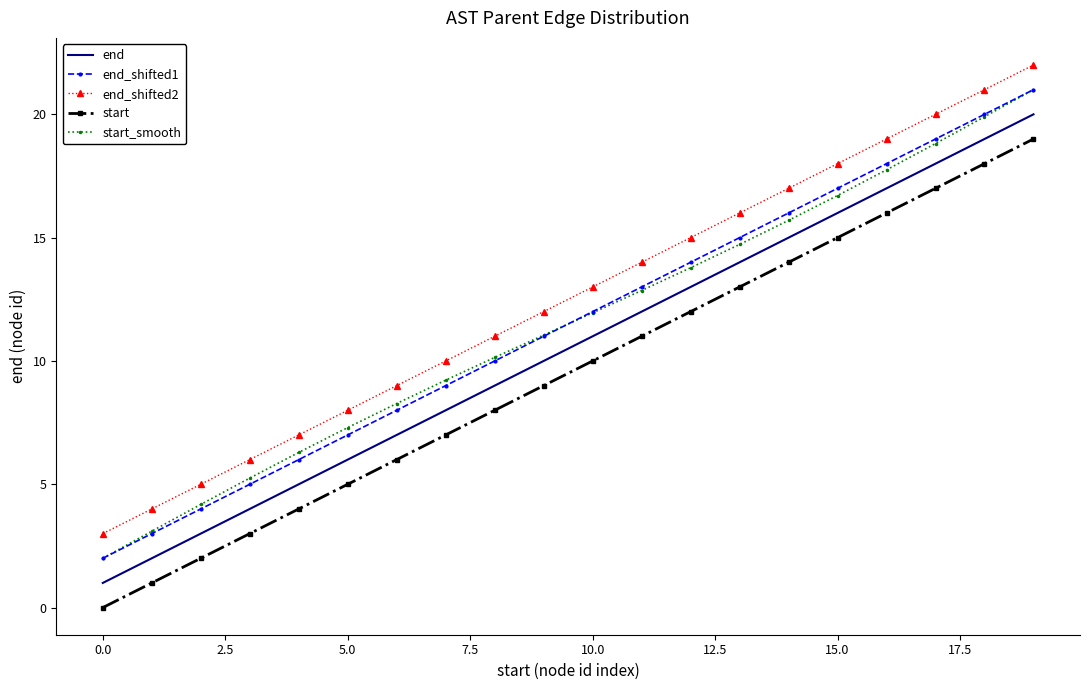

What is the maximum value shown in the chart?

22.0